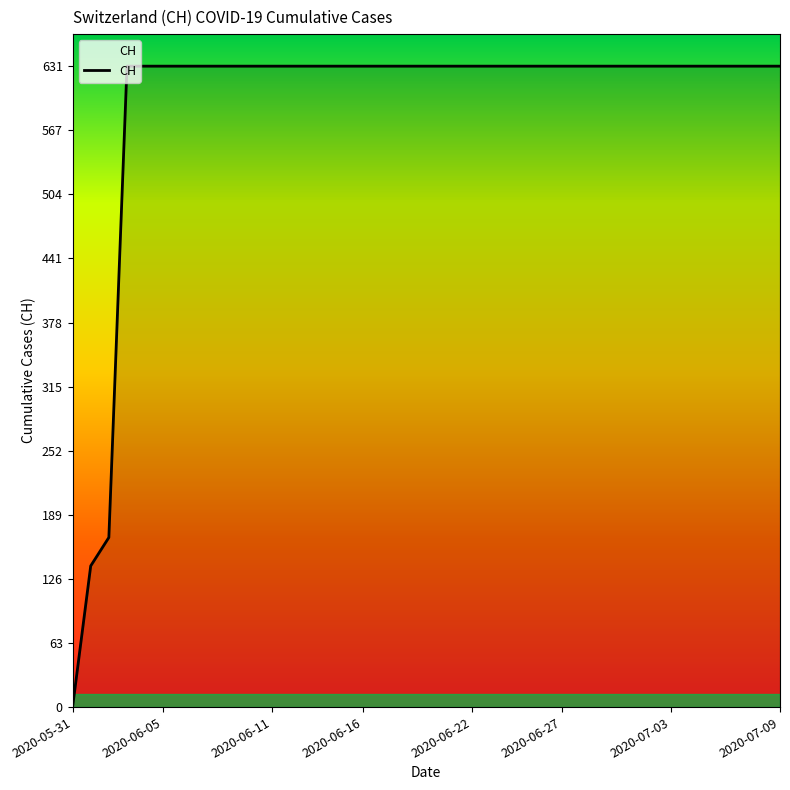

What is the difference between the maximum and minimum values?

631